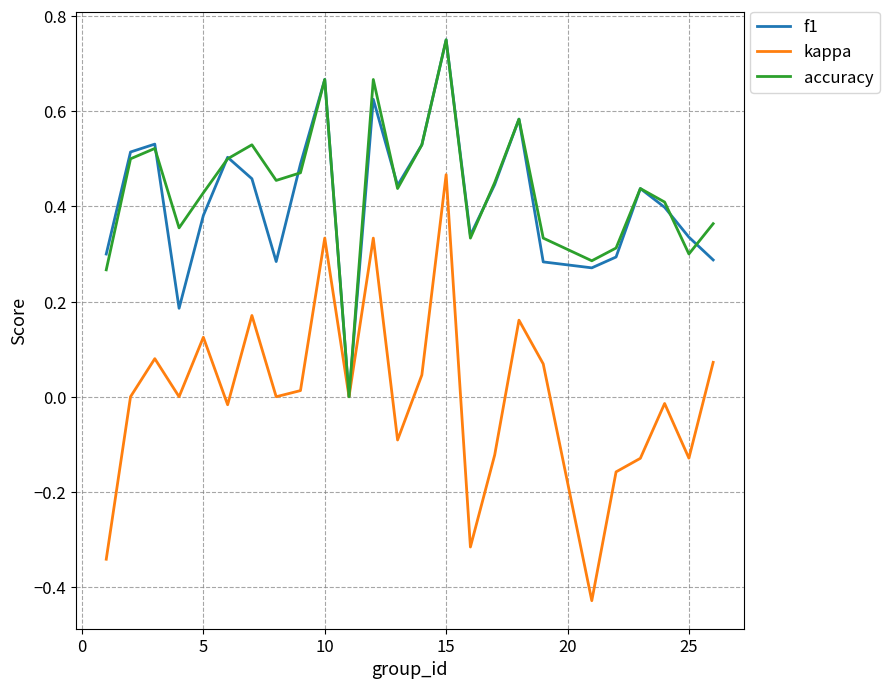

Does the chart have visible grid lines?

Yes